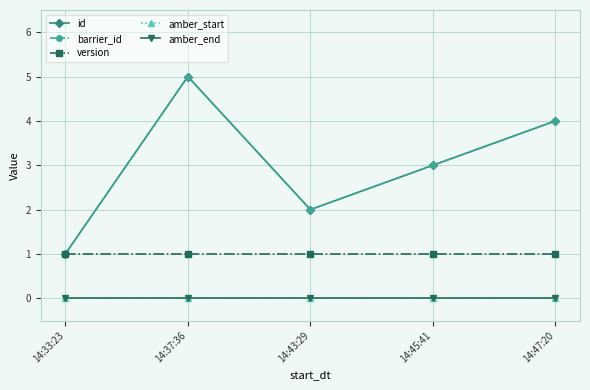

Does the chart have visible grid lines?

Yes